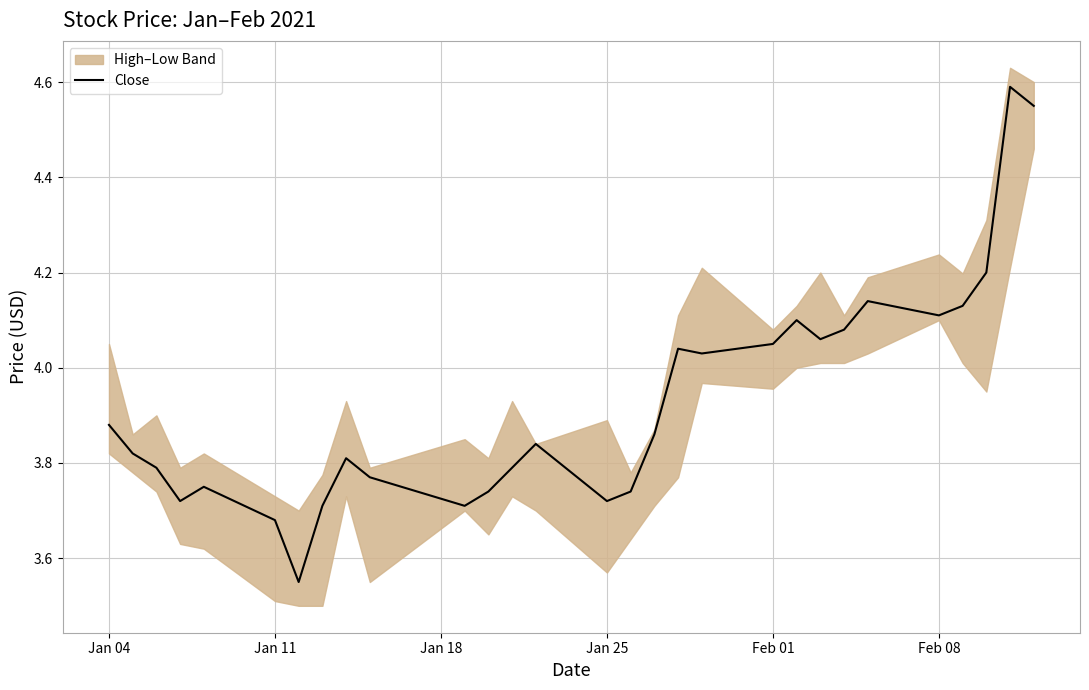

Reading left to right, extract all data points from this chart.

3.9	3.8	3.8	3.7	3.8	3.7	3.5	3.7	3.8	3.8	3.7	3.7	3.8	3.8	3.7	3.7	3.9	4.0	4.0	4.1	4.1	4.1	4.1	4.1	4.1	4.1	4.2	4.6	4.6